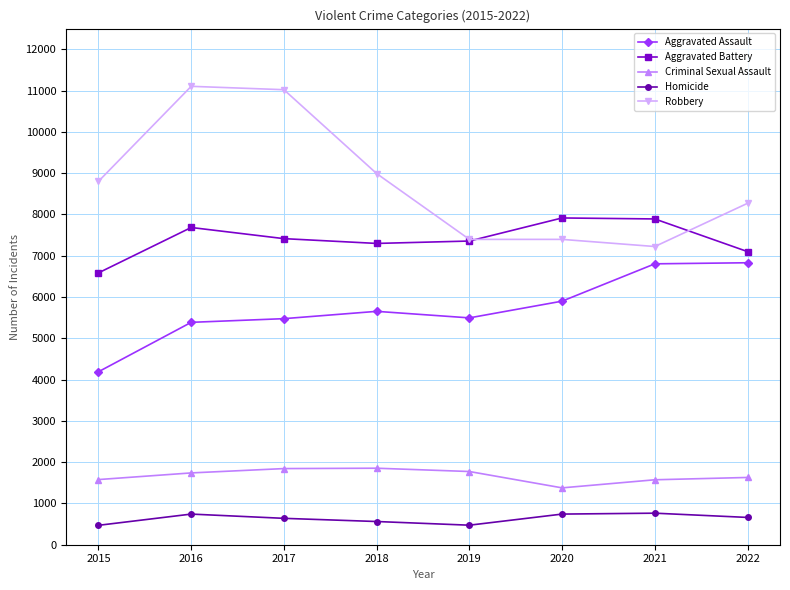

How many lines are shown in the chart?

5